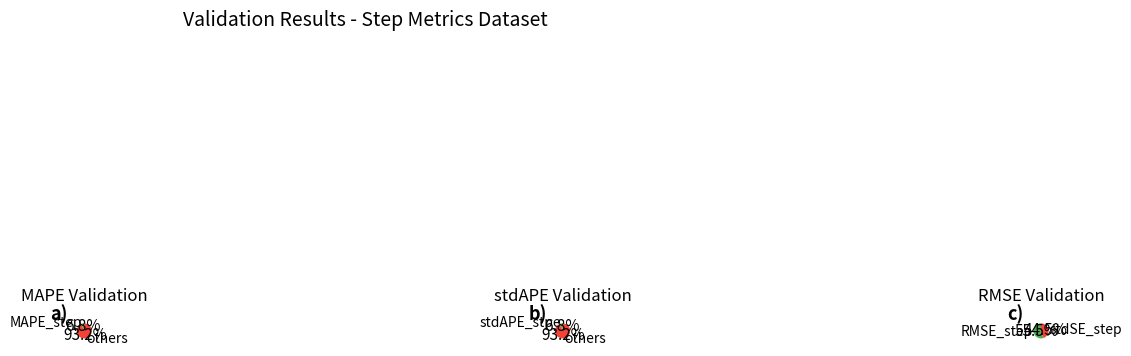

The MAPE_step slice represents 17% of the pie. True or false?

False